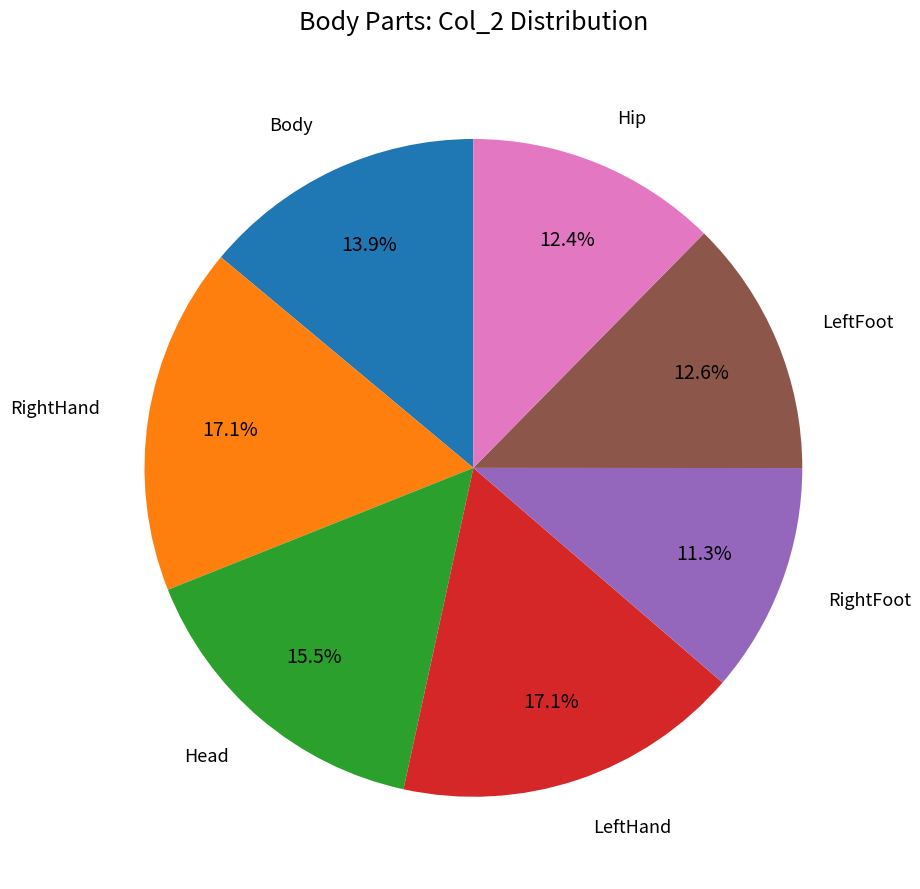

Is there a majority slice in this chart?

No